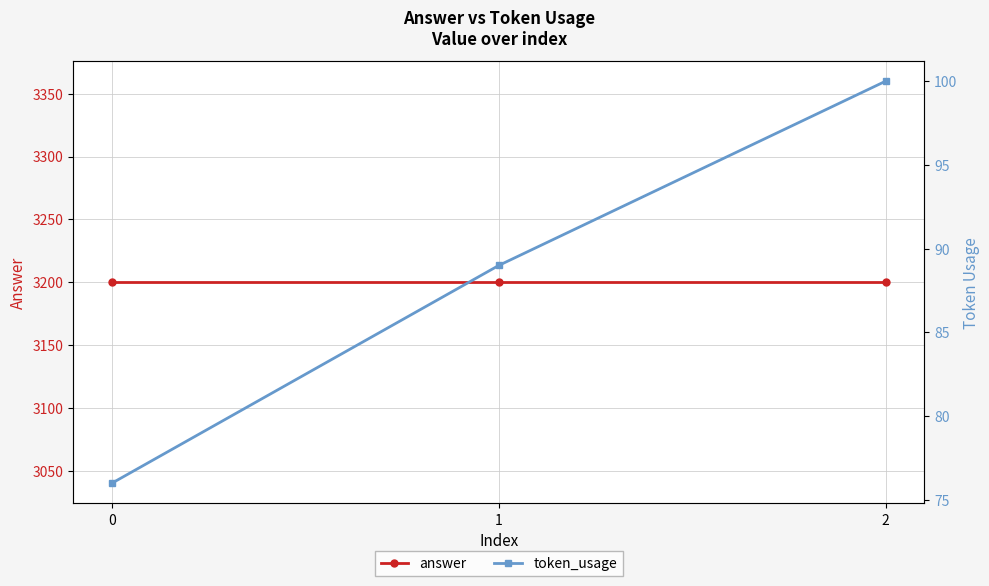

What is the maximum value shown in the chart?

3200